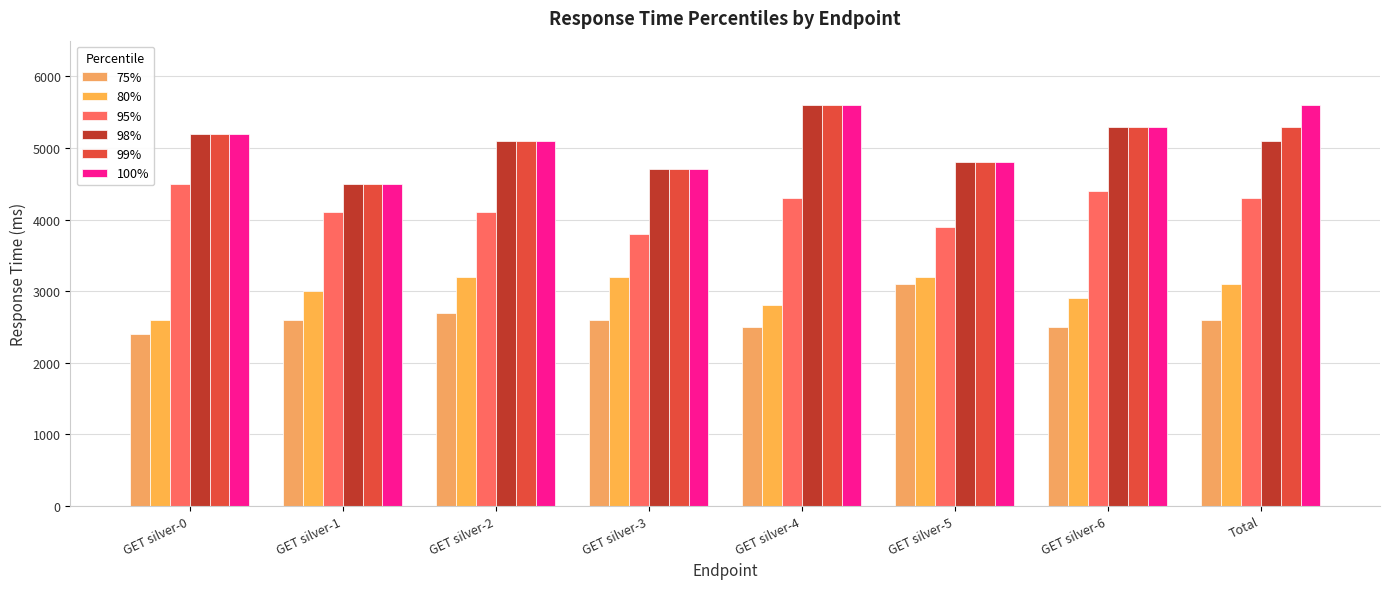

How many series are shown in this chart?

6